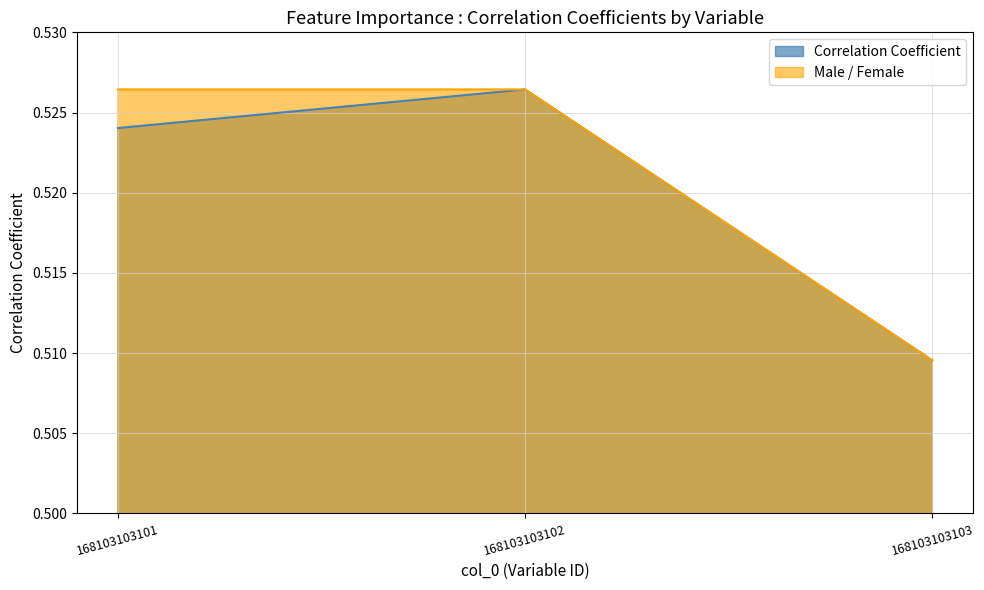

Is it true that the value at 168103103101 is 0.5?

True